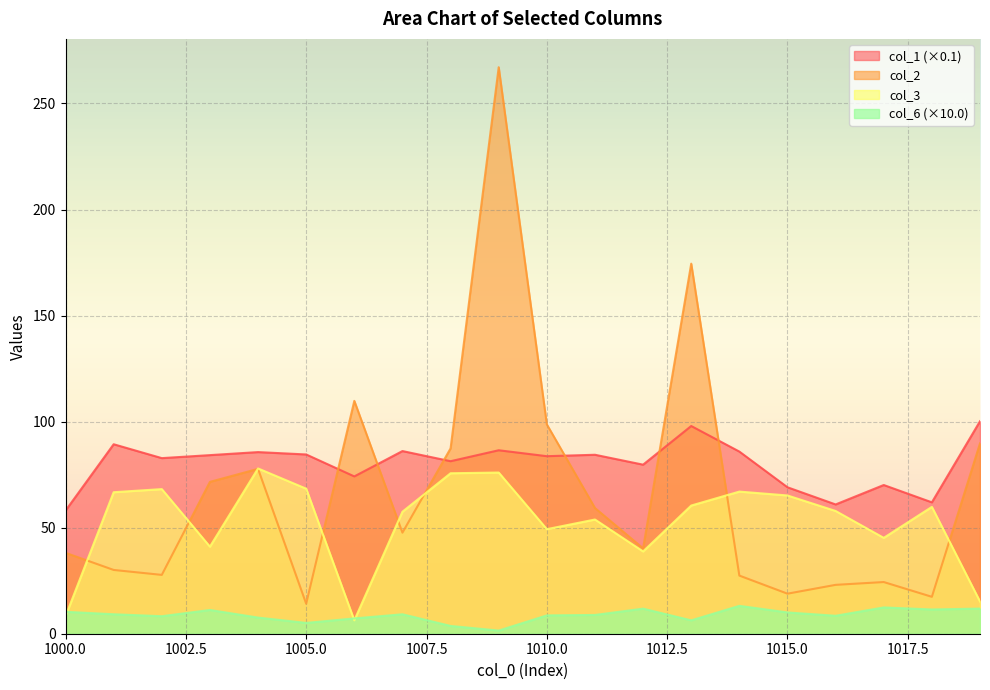

What is the average value of the col_6 series?

8.8